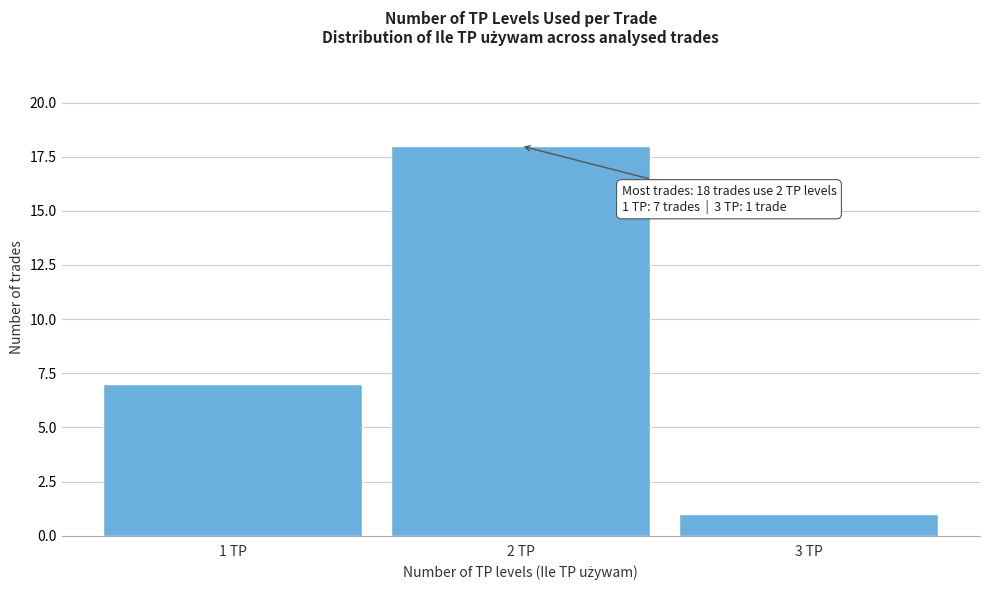

Reading left to right, list all the values displayed in this chart.

7	18	1